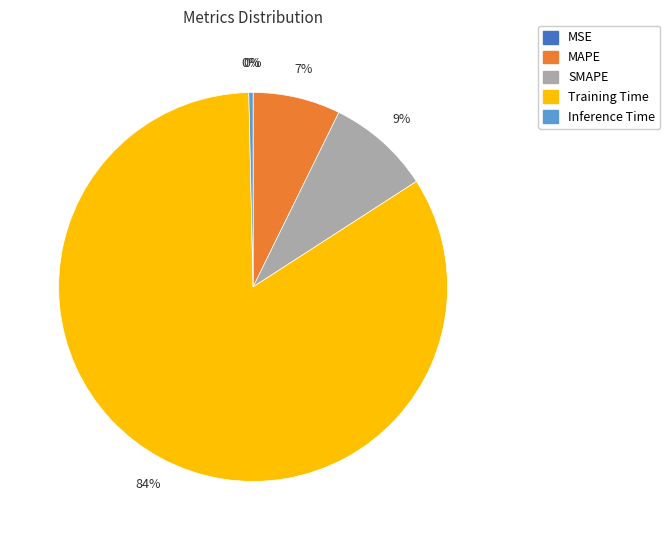

To the nearest percent, what is the average slice percentage?

20%